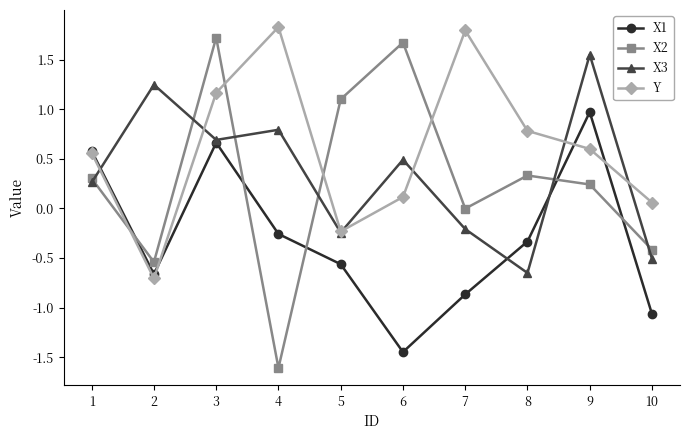

Count the number of categories in the chart.

10